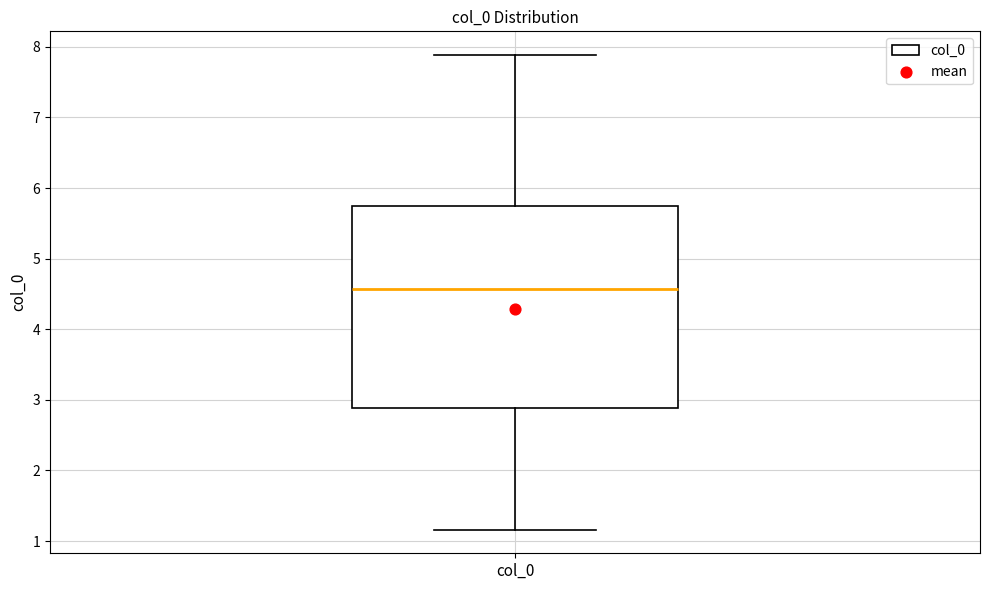

Transcribe this box plot: give where the median line is, the range the box spans, and where the two whiskers end, as read against the y-axis. The values are not printed on the chart, so give them approximately, as read against the axis.

median 4.6, box 2.9 to 5.7, whiskers 1.2 to 7.9